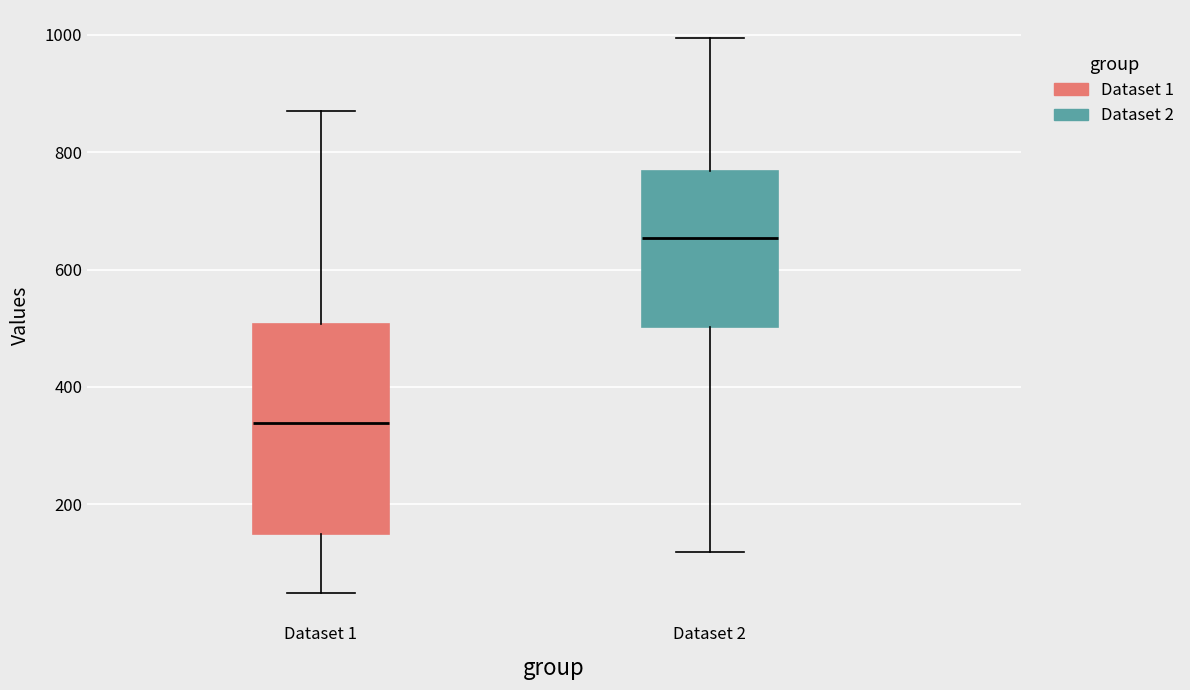

Where is the lower edge of the box for Dataset 1 on the y-axis? The values are not printed on the chart, so give them approximately, as read against the axis.

140